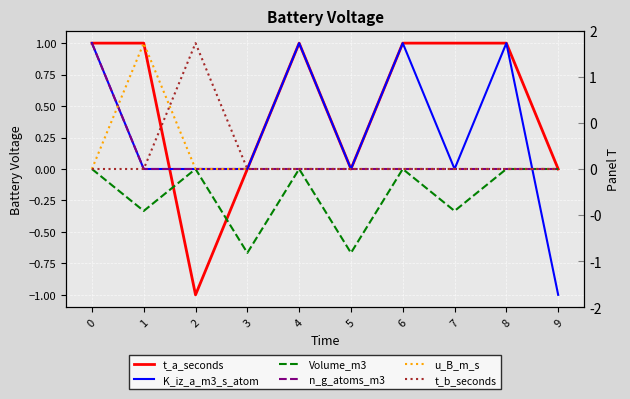

At which category does K_iz_a_m3_s_atom reach its first local peak?

4